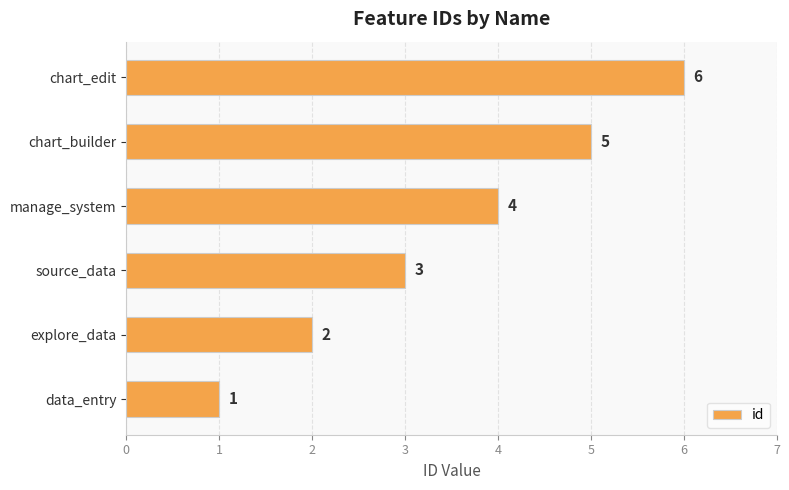

The value at explore_data is 3. True or false?

False